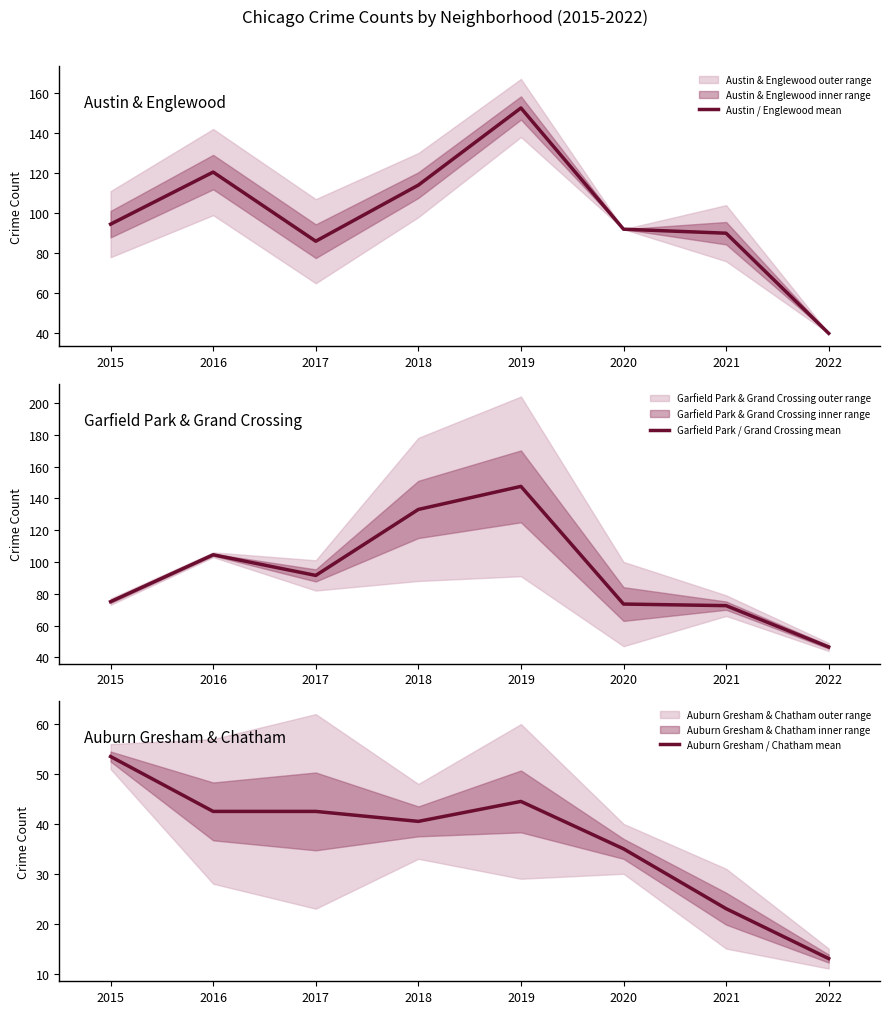

What is the sum of the Austin / Englewood mean values at 2021 and 2020?

182.0